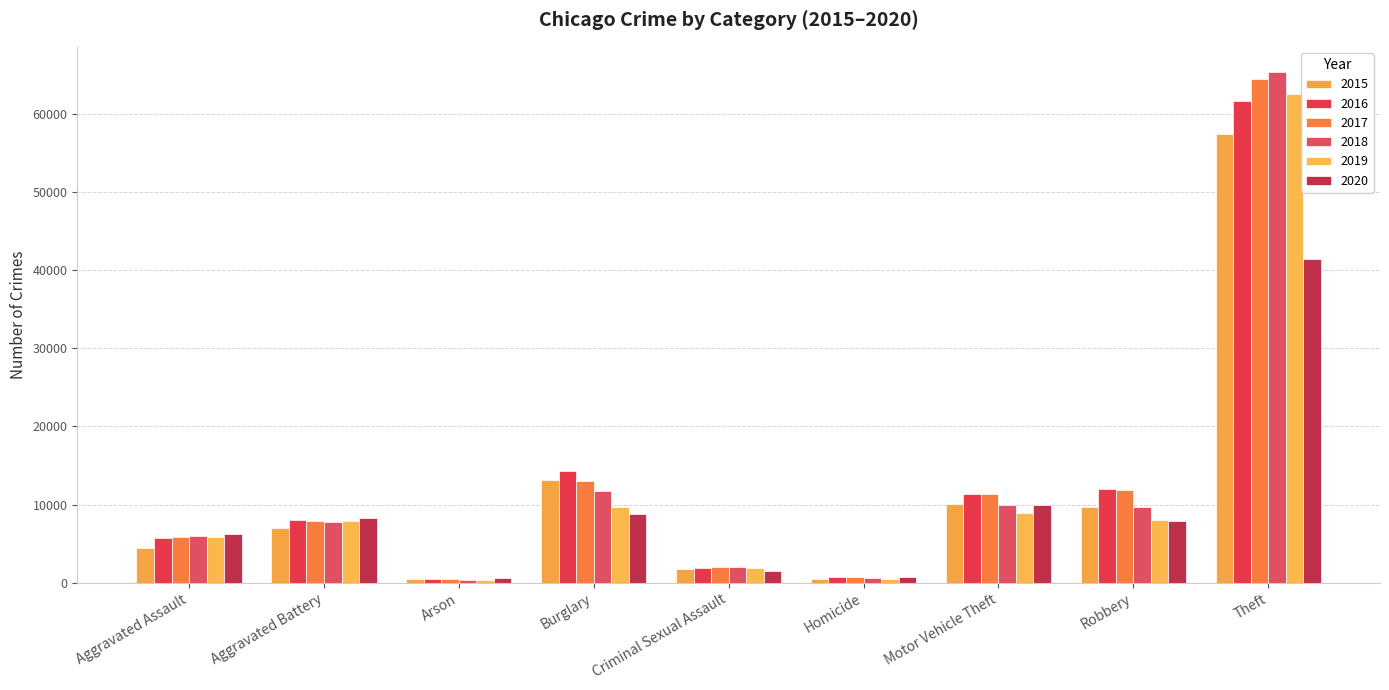

Are the bars horizontal?

No